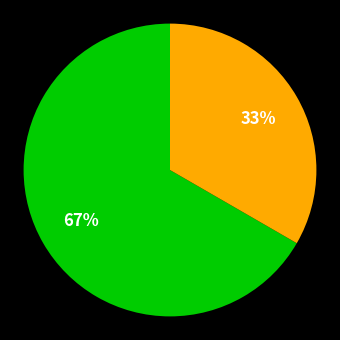

How many segments does this pie chart have?

2